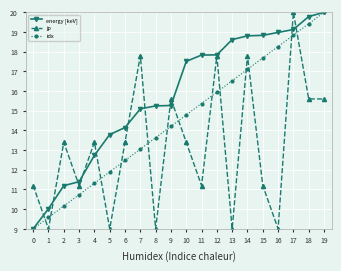

How many lines are shown in the chart?

3